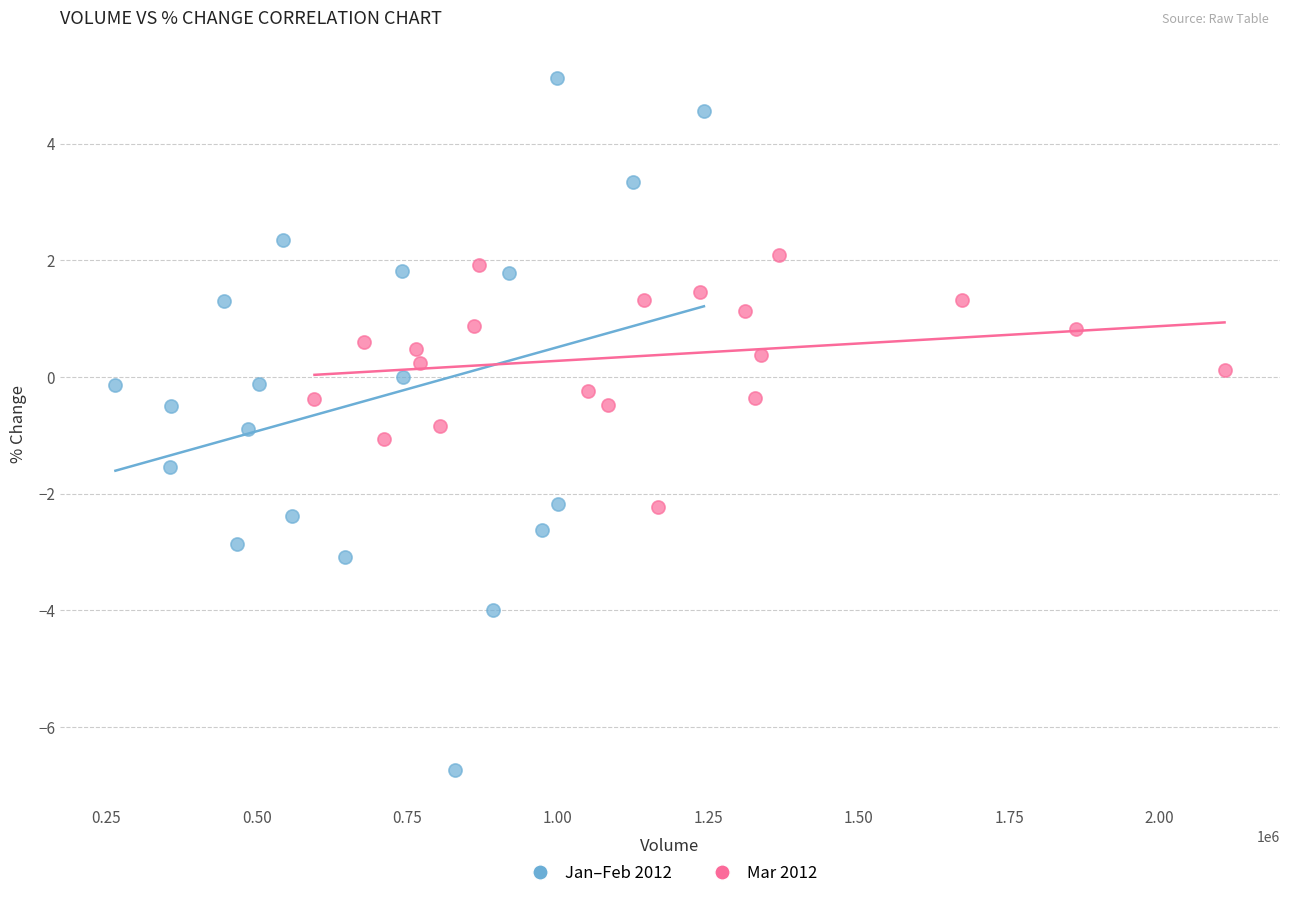

Which series contains the lowest Y value?

Jan–Feb 2012